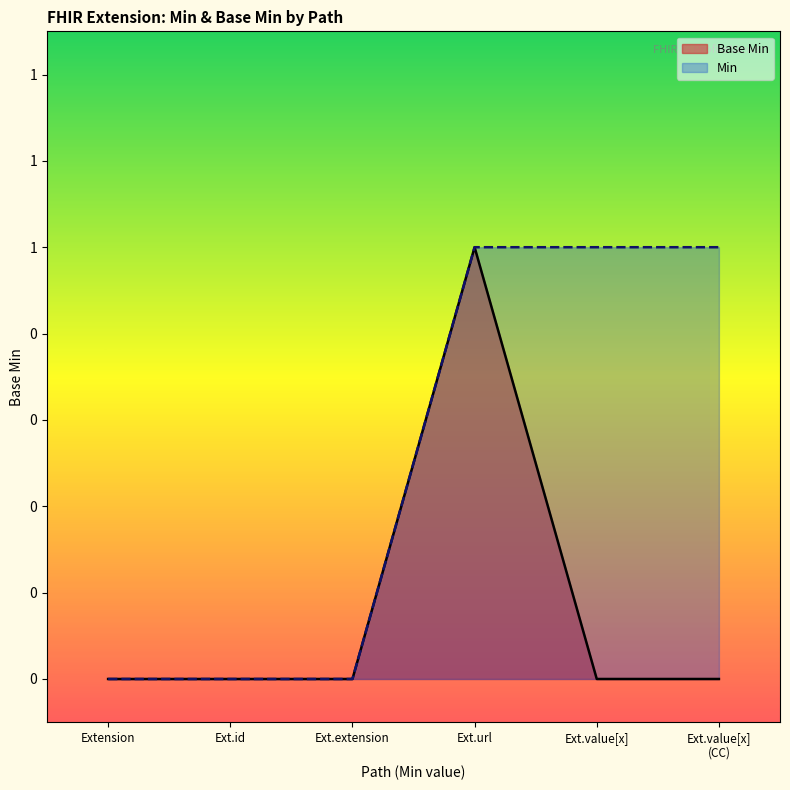

At which category does the data reach its first local peak?

Ext.url